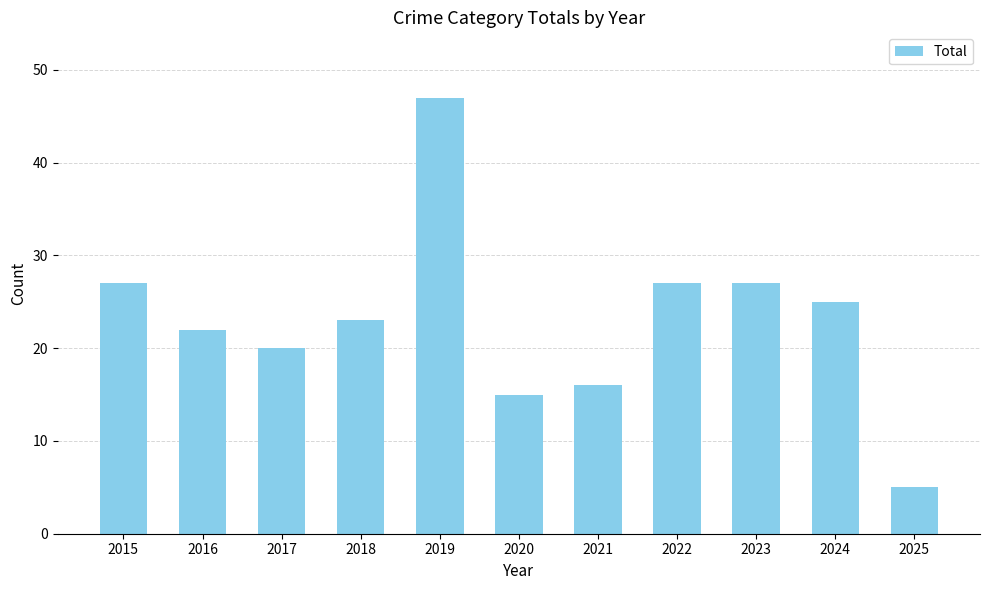

What is the difference between the values at 2021 and 2015?

11